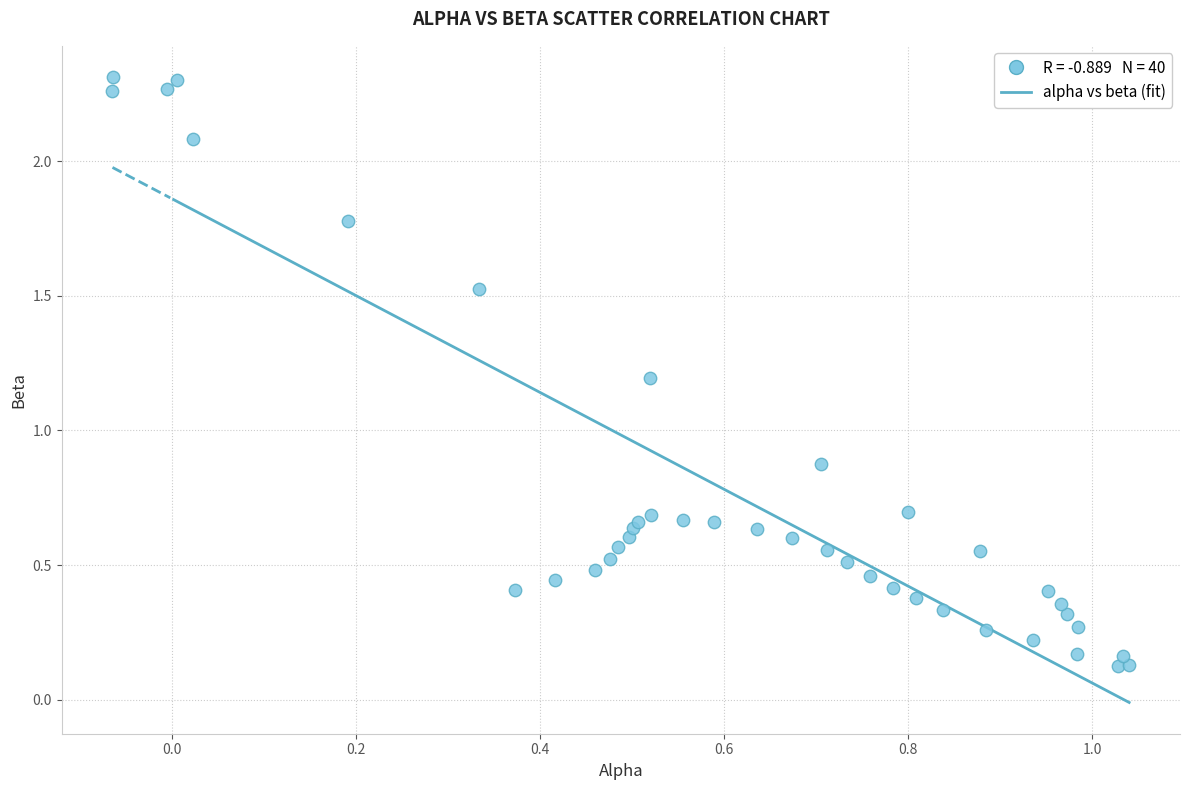

What Y value in the scatter plot is closest to 1?

0.9